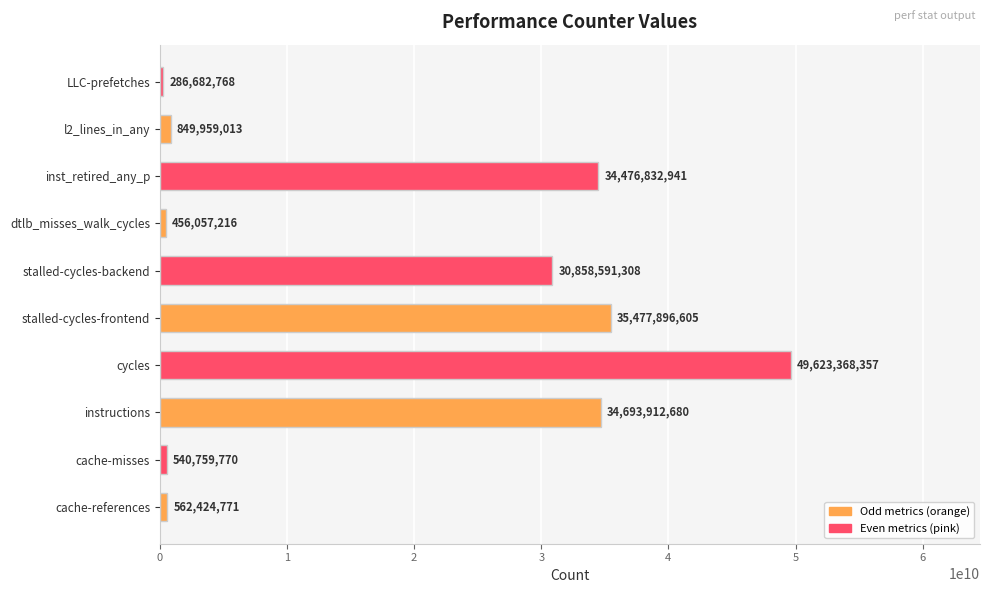

How many values are below 30858591308?

5